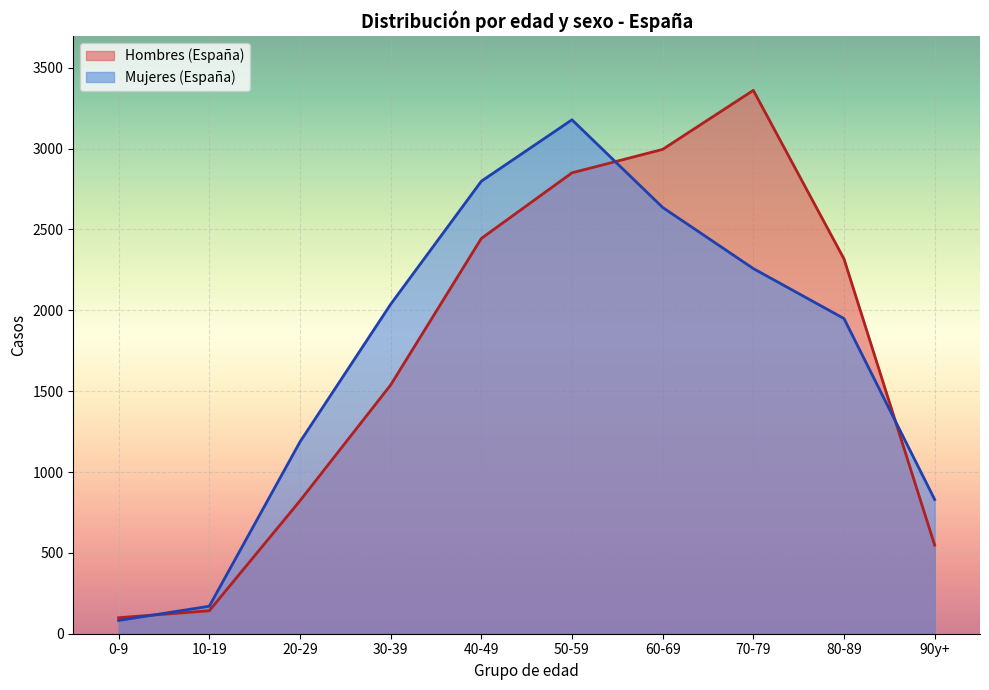

At which label does Hombres (España) reach its peak?

70-79